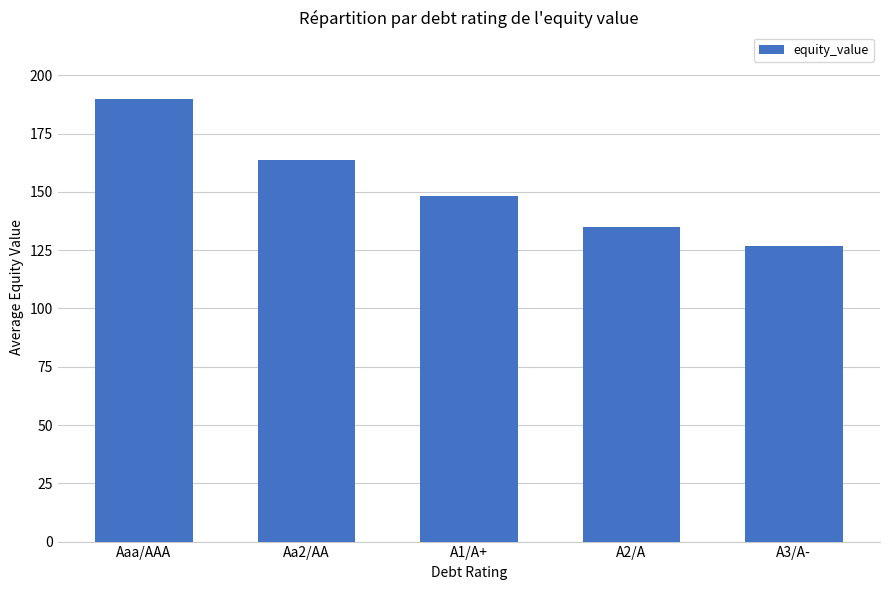

Reading left to right, extract all data points from this chart.

Aaa/AAA=189.9	Aa2/AA=163.8	A1/A+=148.4	A2/A=134.7	A3/A-=126.9